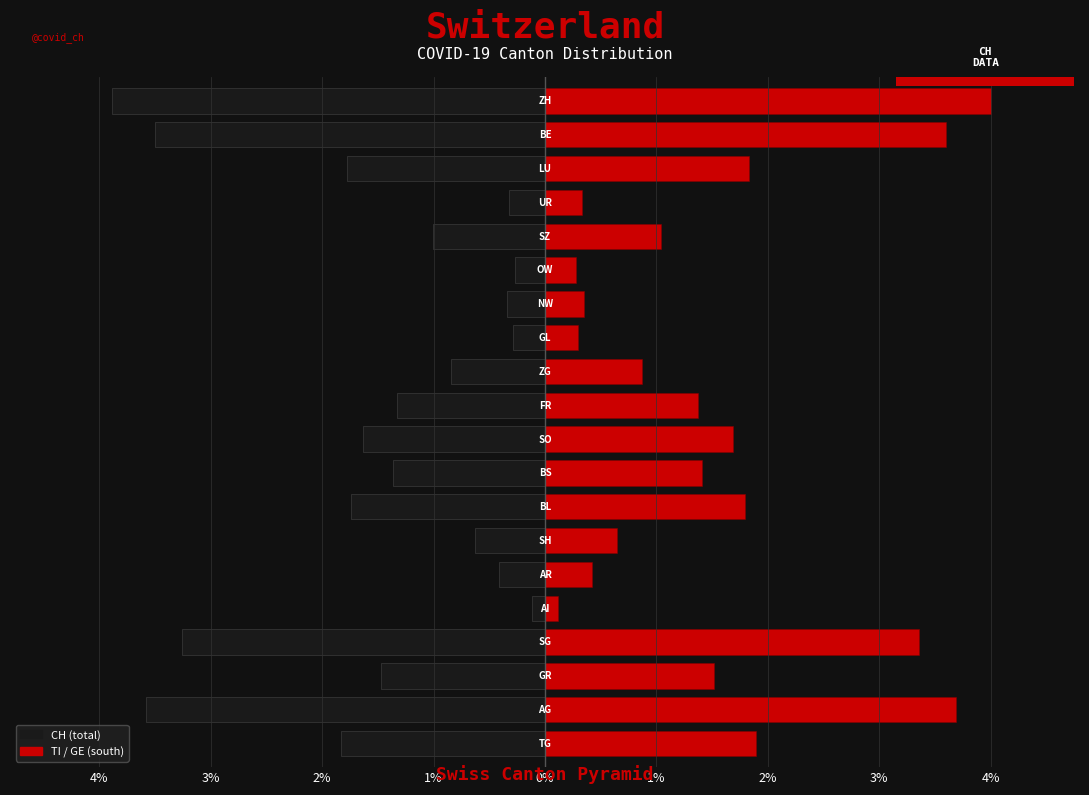

Which has a higher value, 19 or 3%?

3%